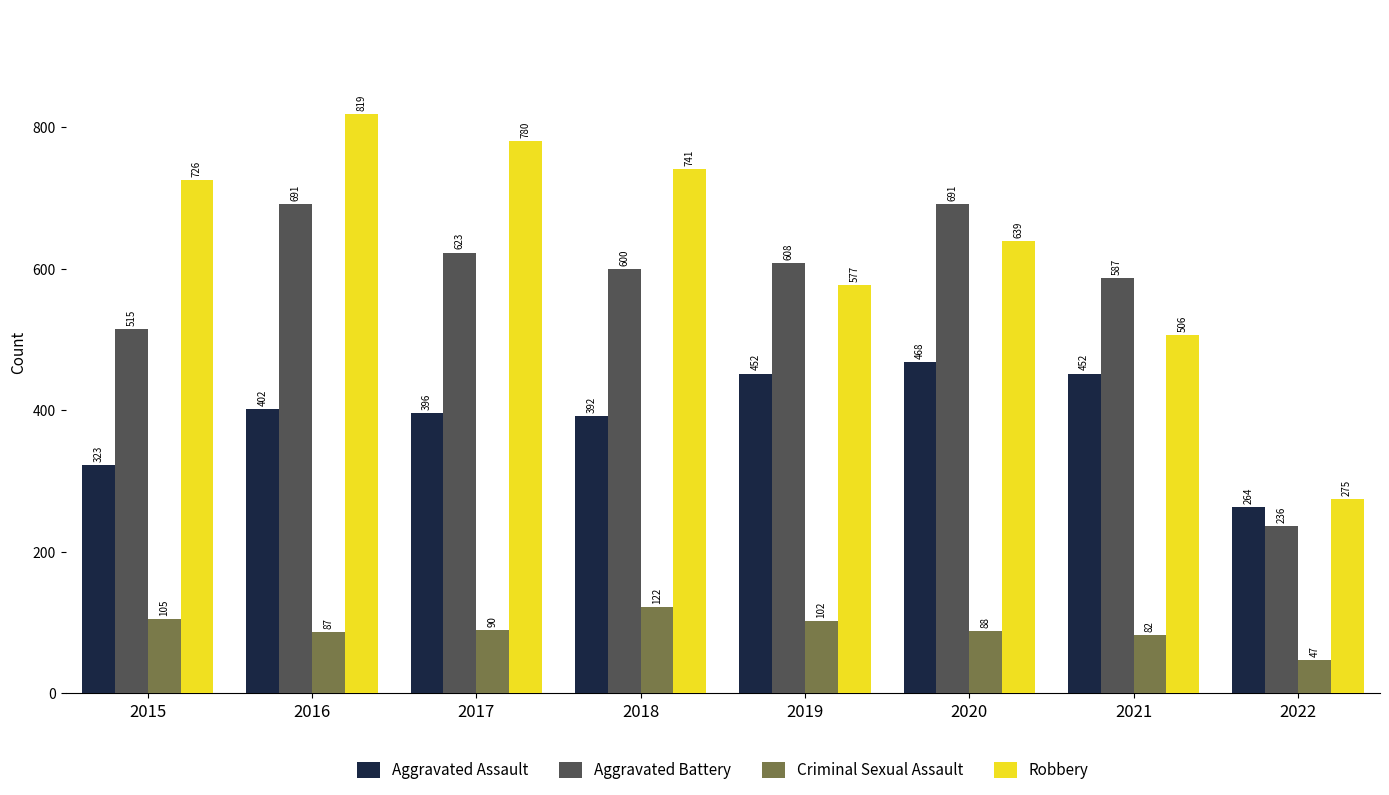

Reading left to right, list all the values displayed in this chart.

Aggravated Assault: 2015=323	2016=402	2017=396	2018=392	2019=452	2020=468	2021=452	2022=264
Aggravated Battery: 2015=515	2016=691	2017=623	2018=600	2019=608	2020=691	2021=587	2022=236
Criminal Sexual Assault: 2015=105	2016=87	2017=90	2018=122	2019=102	2020=88	2021=82	2022=47
Robbery: 2015=726	2016=819	2017=780	2018=741	2019=577	2020=639	2021=506	2022=275